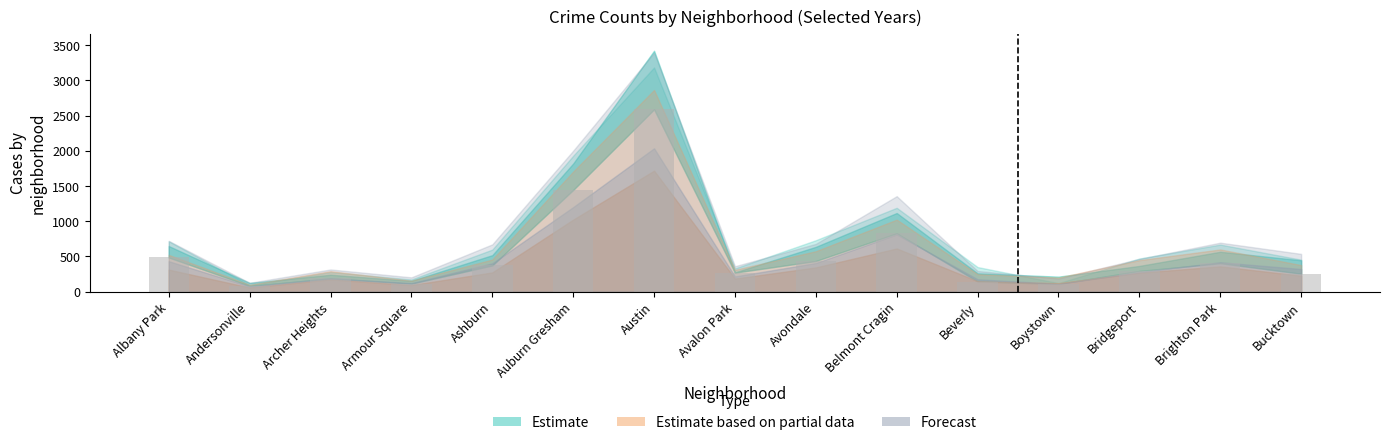

What is the label of the 10th bar from the right?

Auburn Gresham